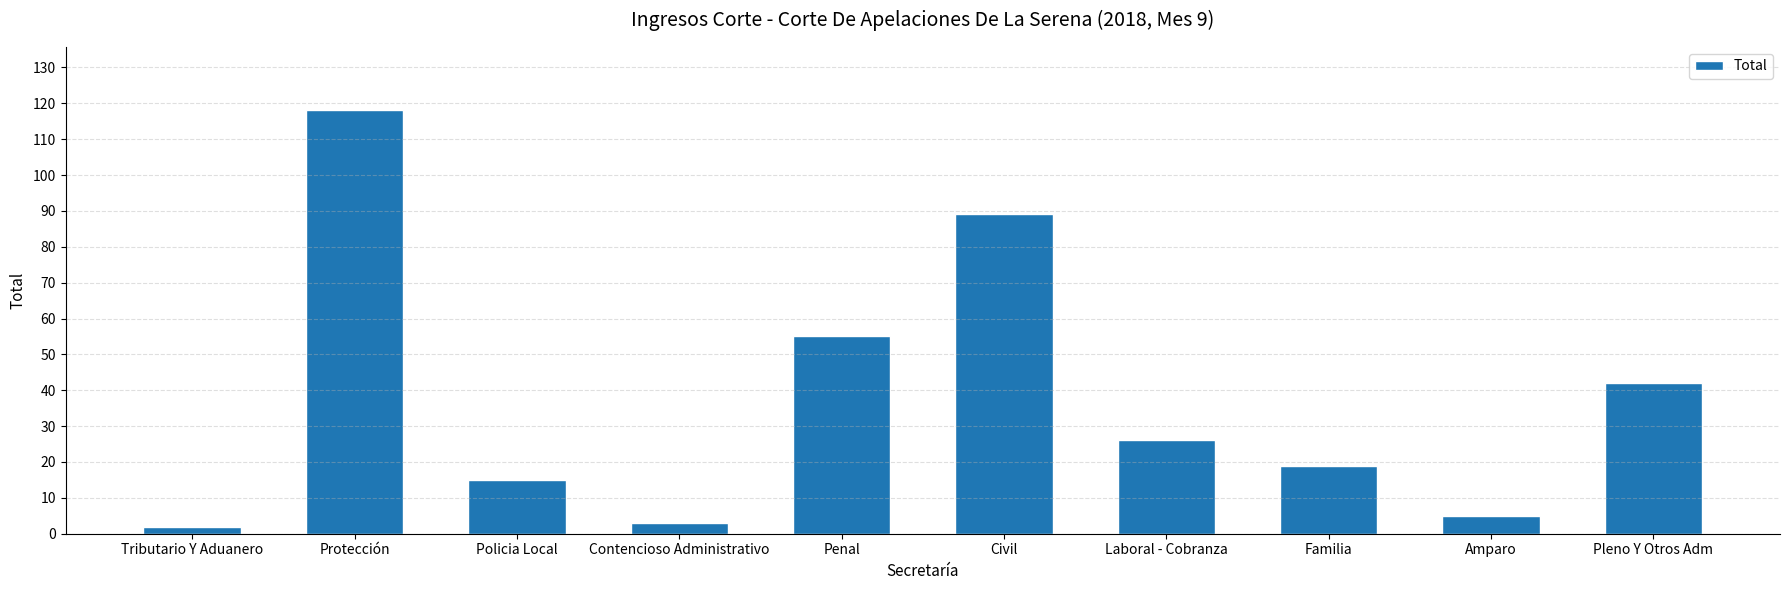

What is the value of the 3rd bar from the left?

15